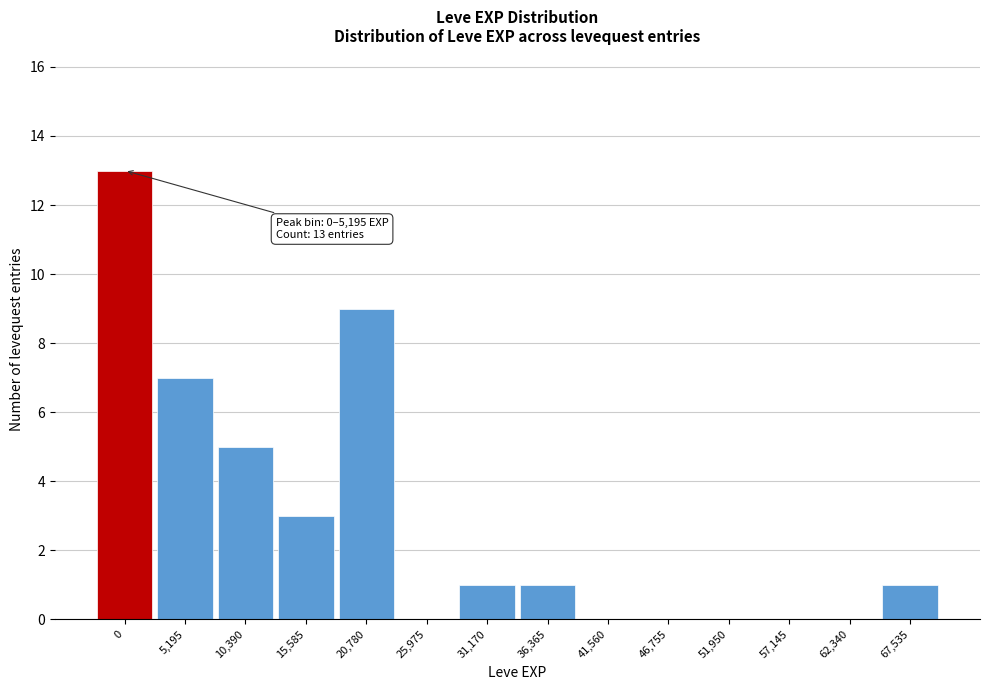

Reading right to left, list all the values displayed in this chart.

67,535=1	62,340=0	57,145=0	51,950=0	46,755=0	41,560=0	36,365=1	31,170=1	25,975=0	20,780=9	15,585=3	10,390=5	5,195=7	0=13